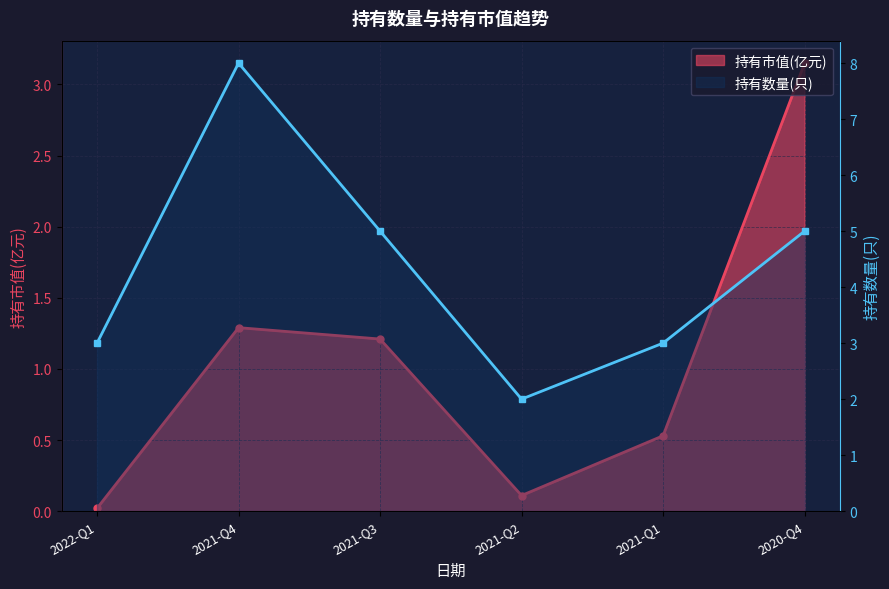

How many data points in 持有数量(只) are above 5?

1